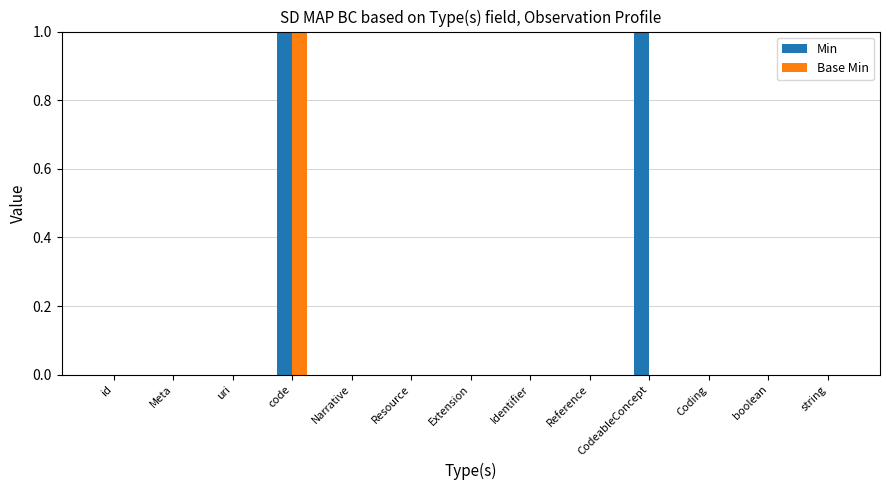

How many categories are shown in the chart?

13